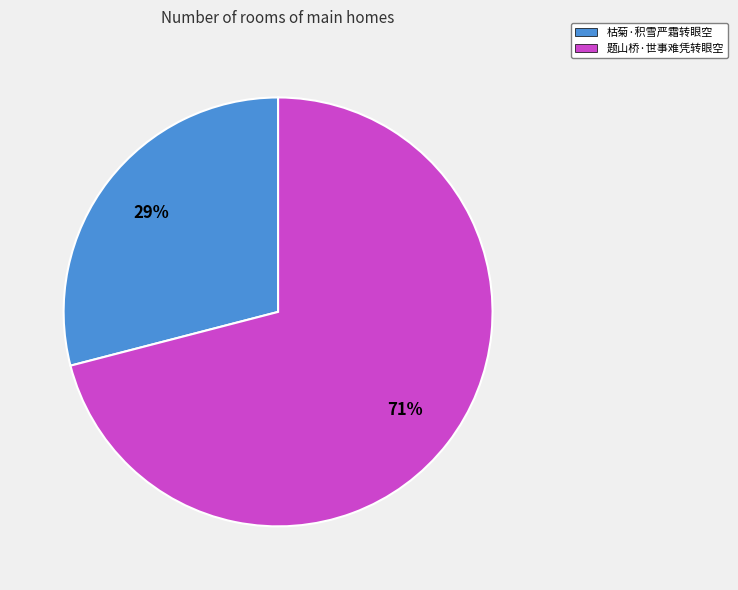

How many segments does this pie chart have?

2